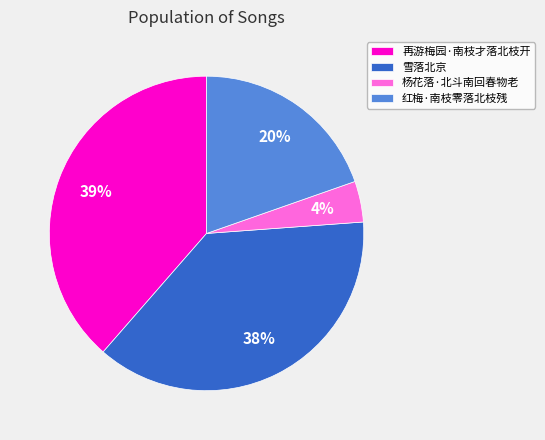

To the nearest percent, what is the combined percentage of 再游梅园·南枝才落北枝开 and 杨花落·北斗南回春物老?

43%